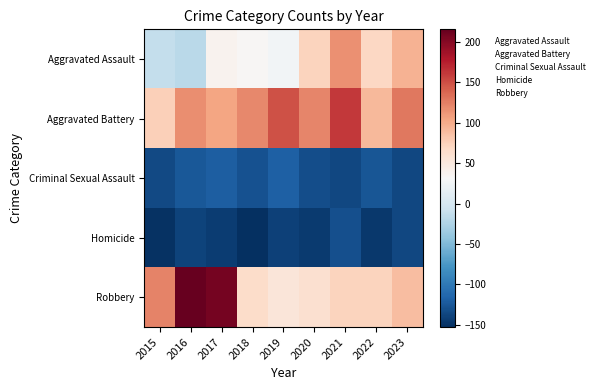

True or false: Aggravated Battery has a value of 1.3 at 2023.

False